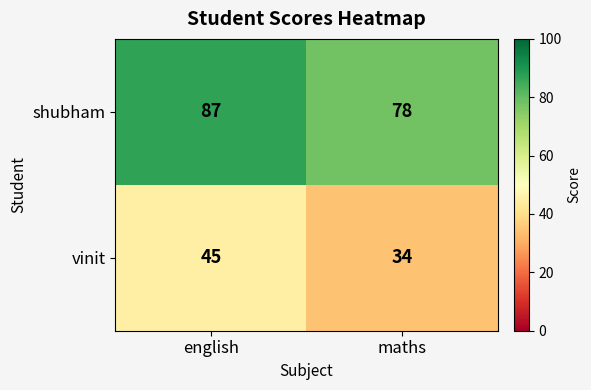

What is the difference between the highest and lowest values at english?

42